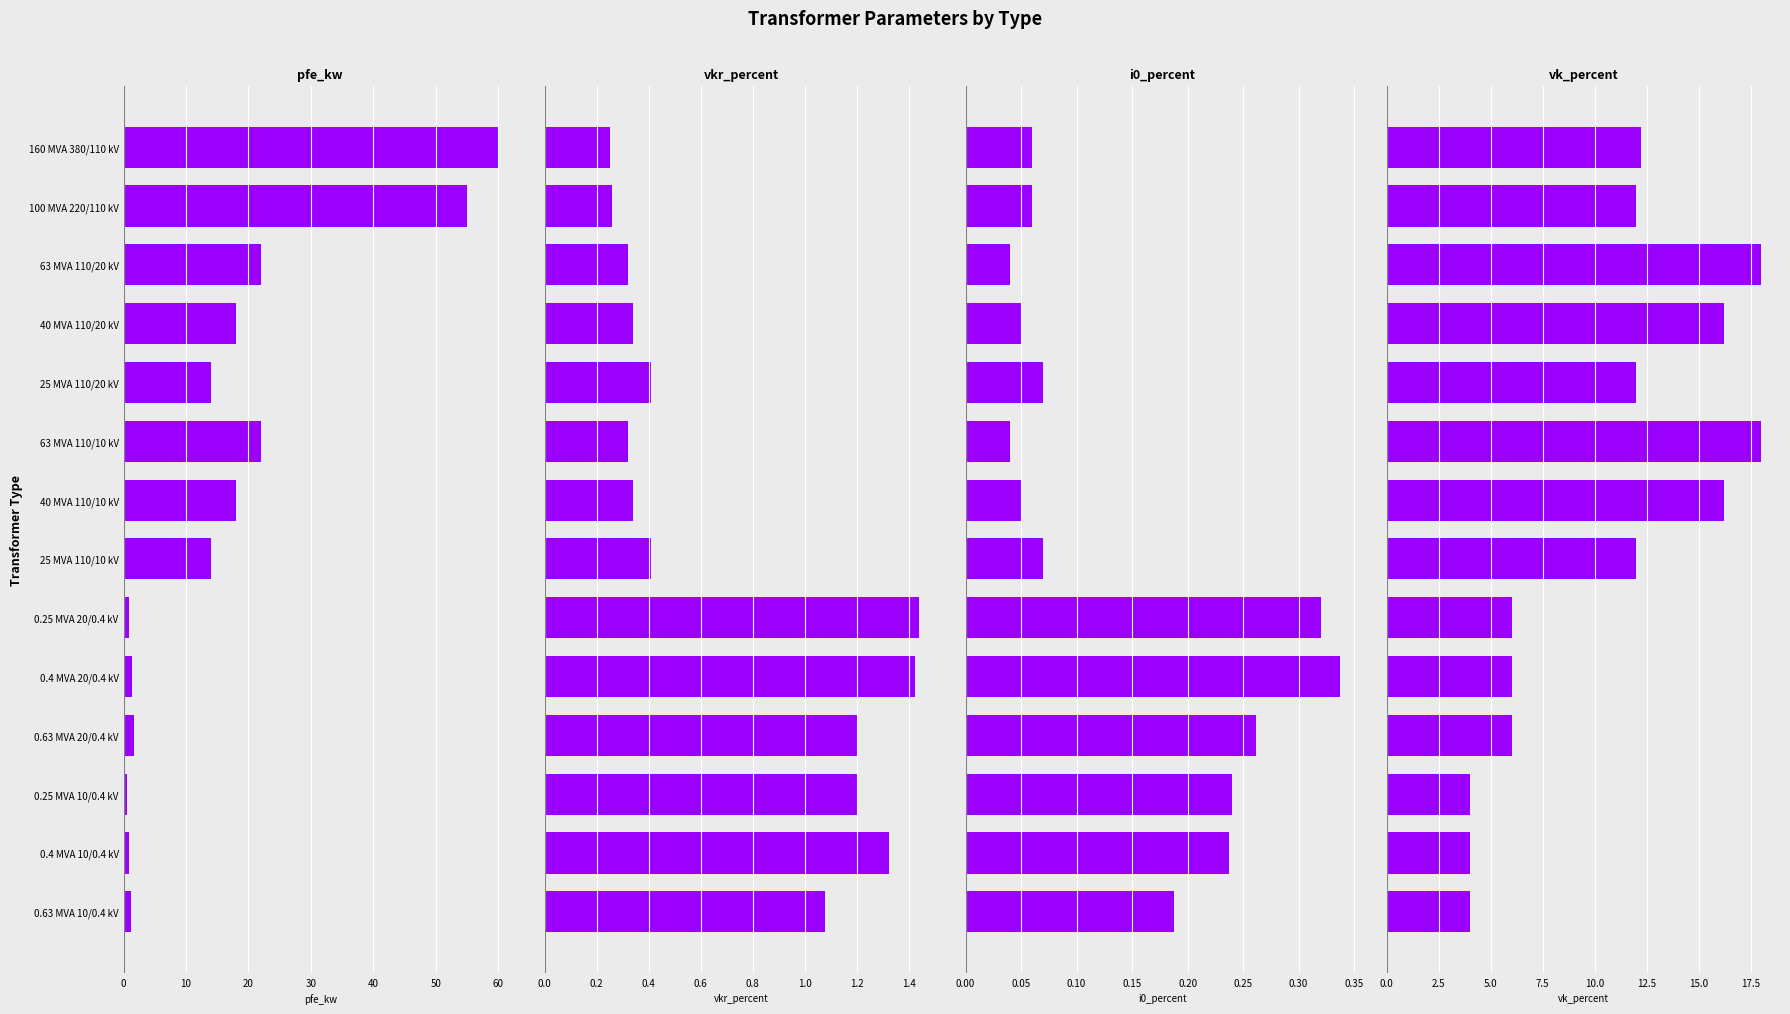

What is the value of the vkr_percent bar at the 7th from the left?

0.3